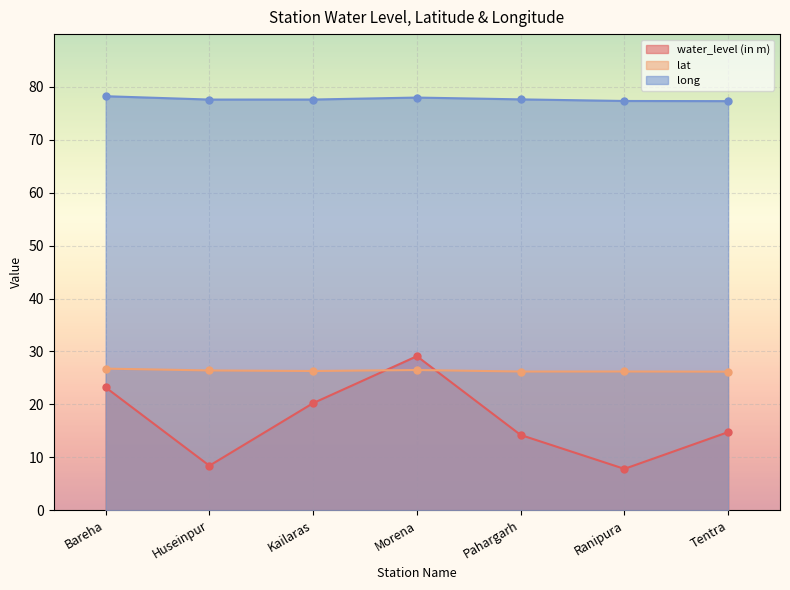

Reading left to right, extract all data points from this chart.

water_level (in m): Bareha=23.2	Huseinpur=8.4	Kailaras=20.2	Morena=29.1	Pahargarh=14.2	Ranipura=7.8	Tentra=14.8
lat: Bareha=26.7	Huseinpur=26.4	Kailaras=26.3	Morena=26.5	Pahargarh=26.2	Ranipura=26.2	Tentra=26.2
long: Bareha=78.2	Huseinpur=77.6	Kailaras=77.6	Morena=78.0	Pahargarh=77.6	Ranipura=77.3	Tentra=77.3